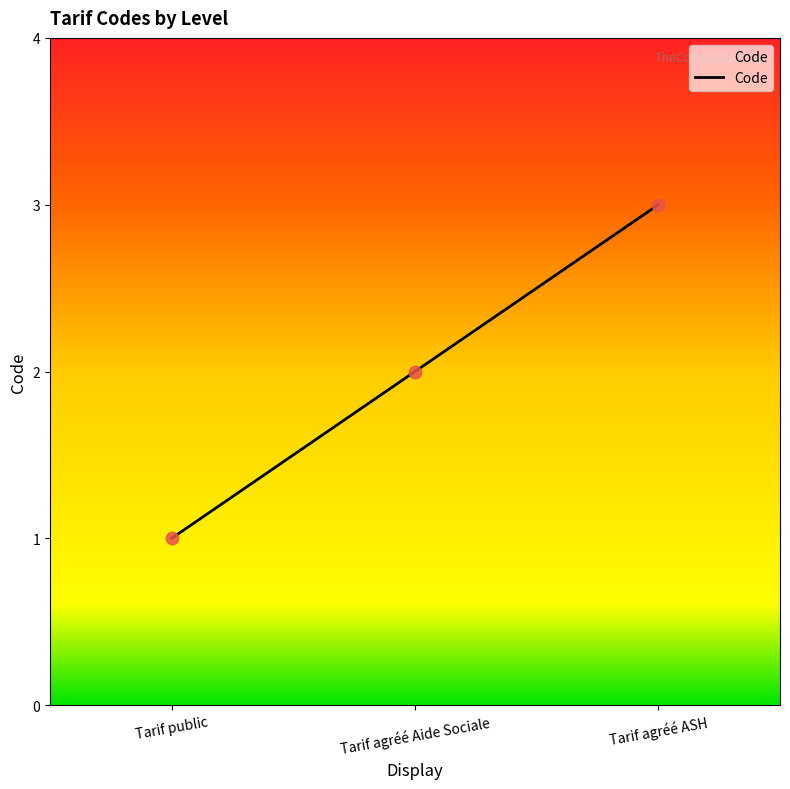

Between Tarif agréé ASH and Tarif agréé Aide Sociale, which is larger?

Tarif agréé ASH